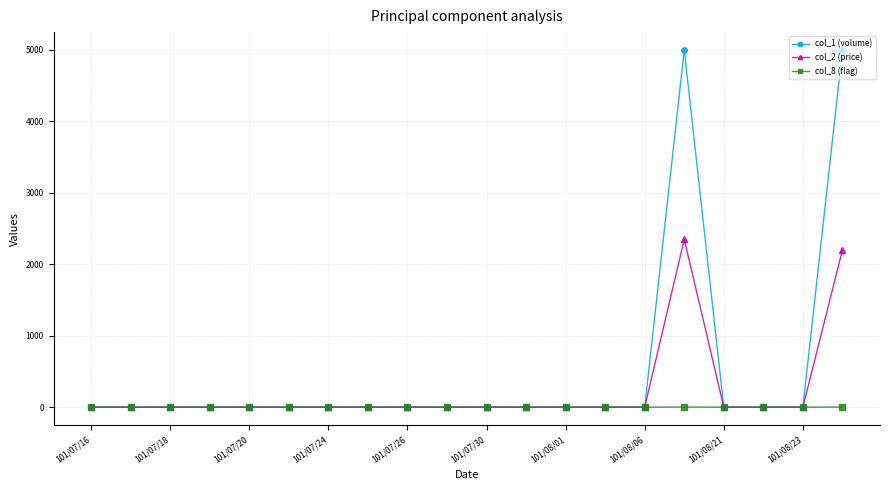

At how many categories does at least one series exceed 2020?

2